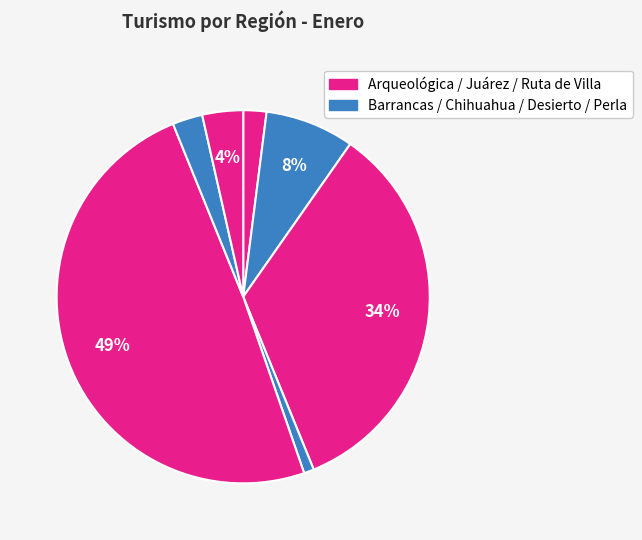

Count the number of slices in the pie.

7